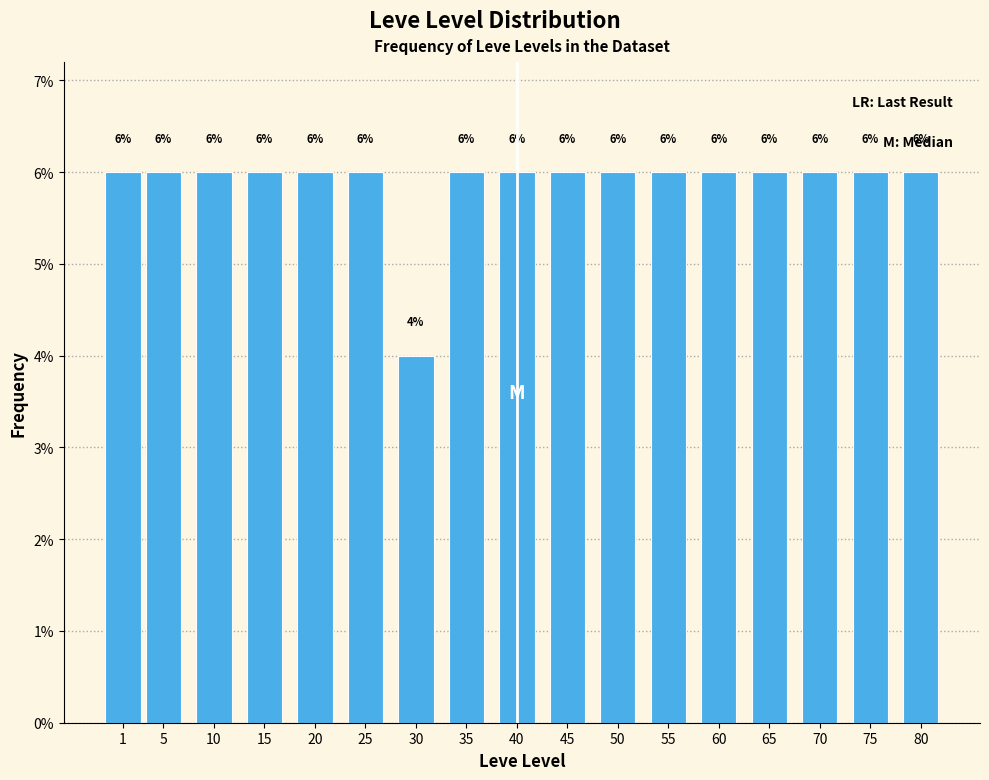

Reading left to right, extract all data points from this chart.

6	6	6	6	6	6	4	6	6	6	6	6	6	6	6	6	6